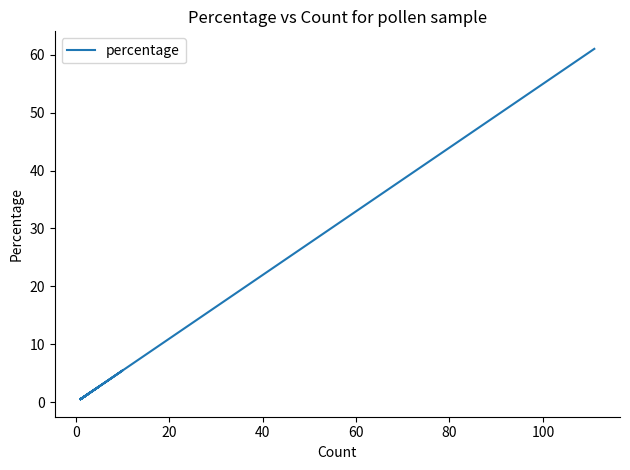

True or false: there are more than 2 points higher than both neighbors.

True